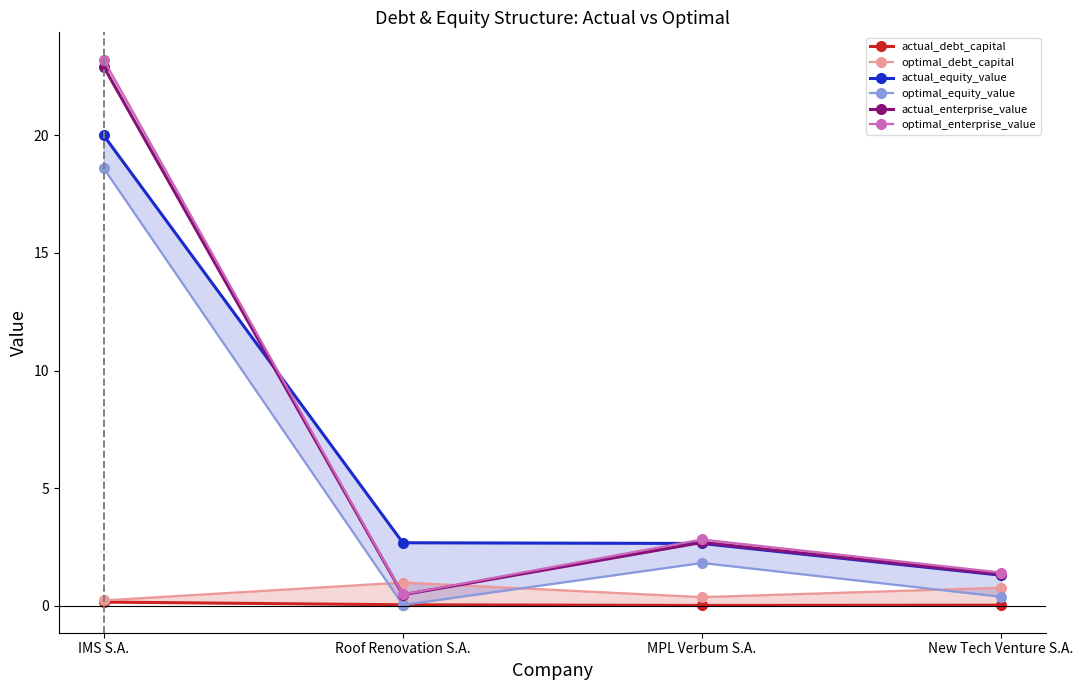

What value does the optimal_debt_capital series have at New Tech Venture S.A.?

0.8